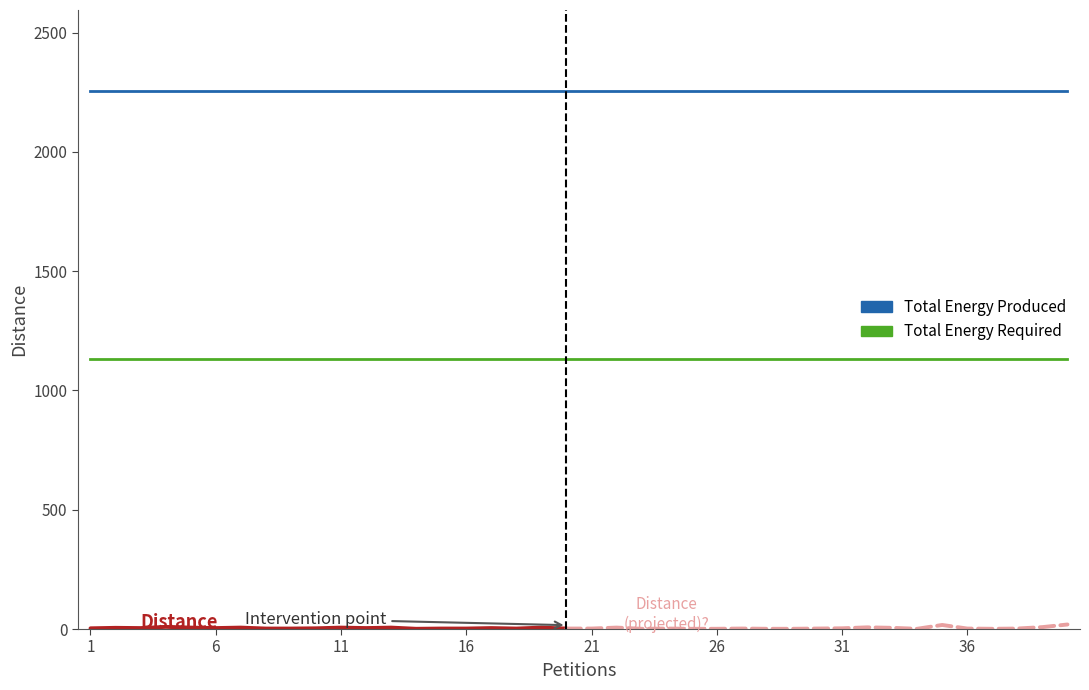

At which category is the sum across all series the highest?

40